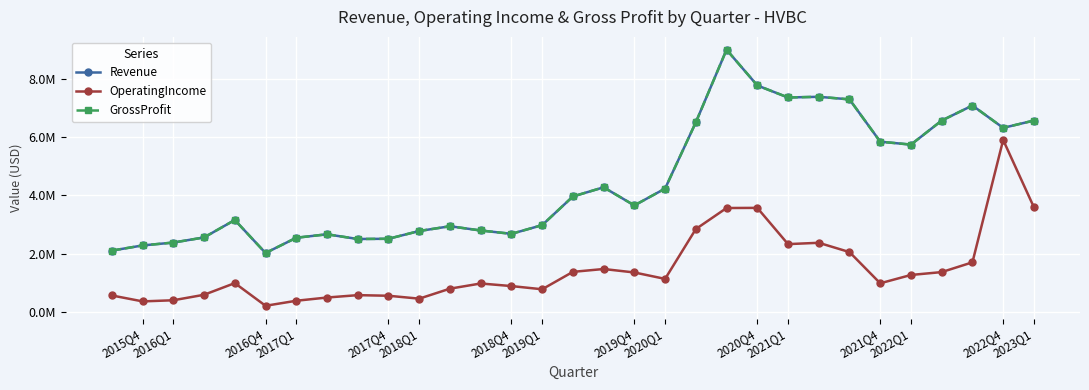

Does the chart have visible grid lines?

Yes